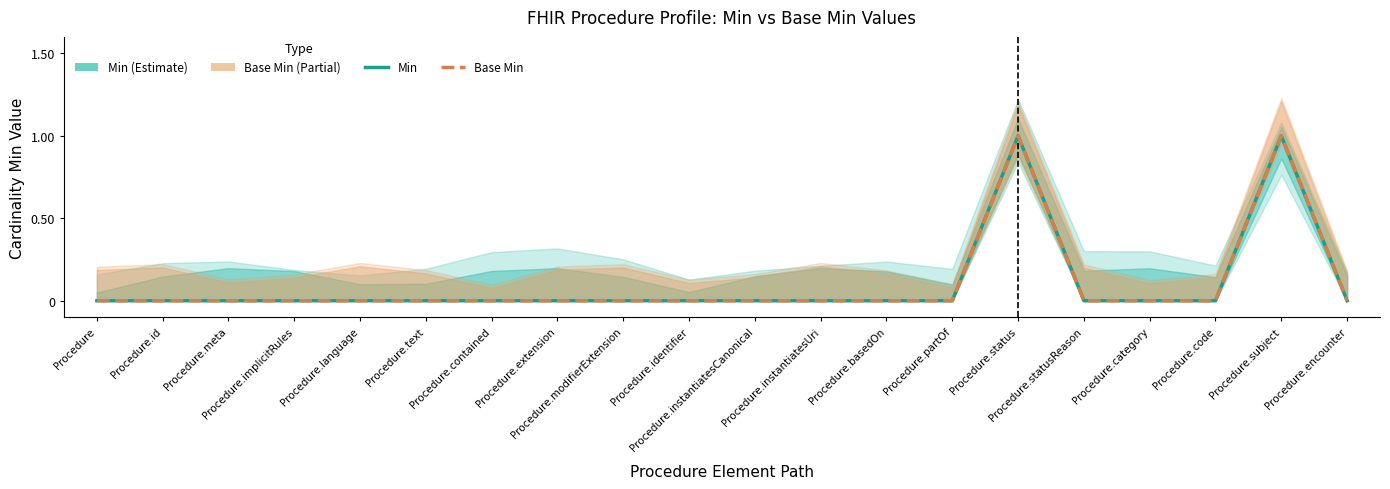

How many data points in Min are above 0?

2